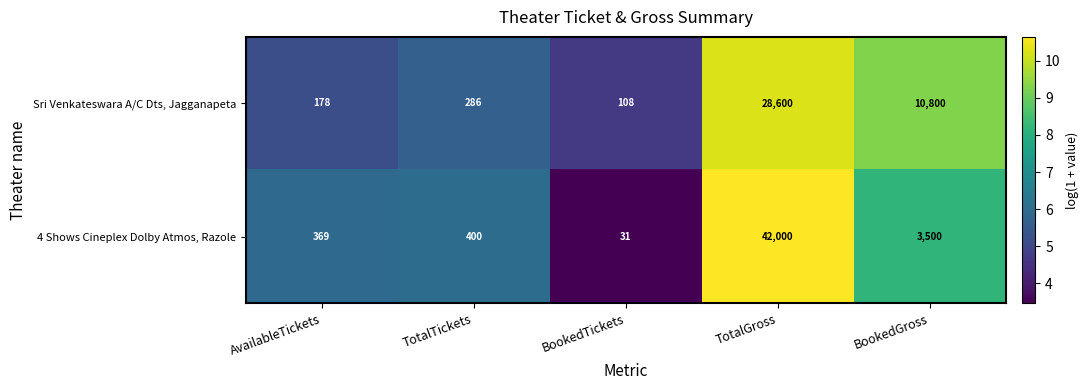

What is the maximum value for Sri Venkateswara A/C Dts, Jagganapeta?

28600